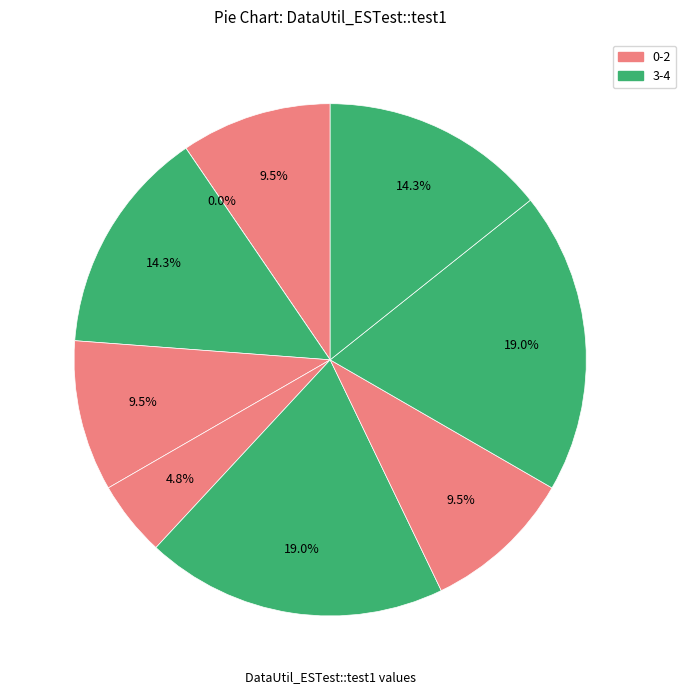

How much of the chart is everything except DataUtil_ESTest::test1?

100.0%